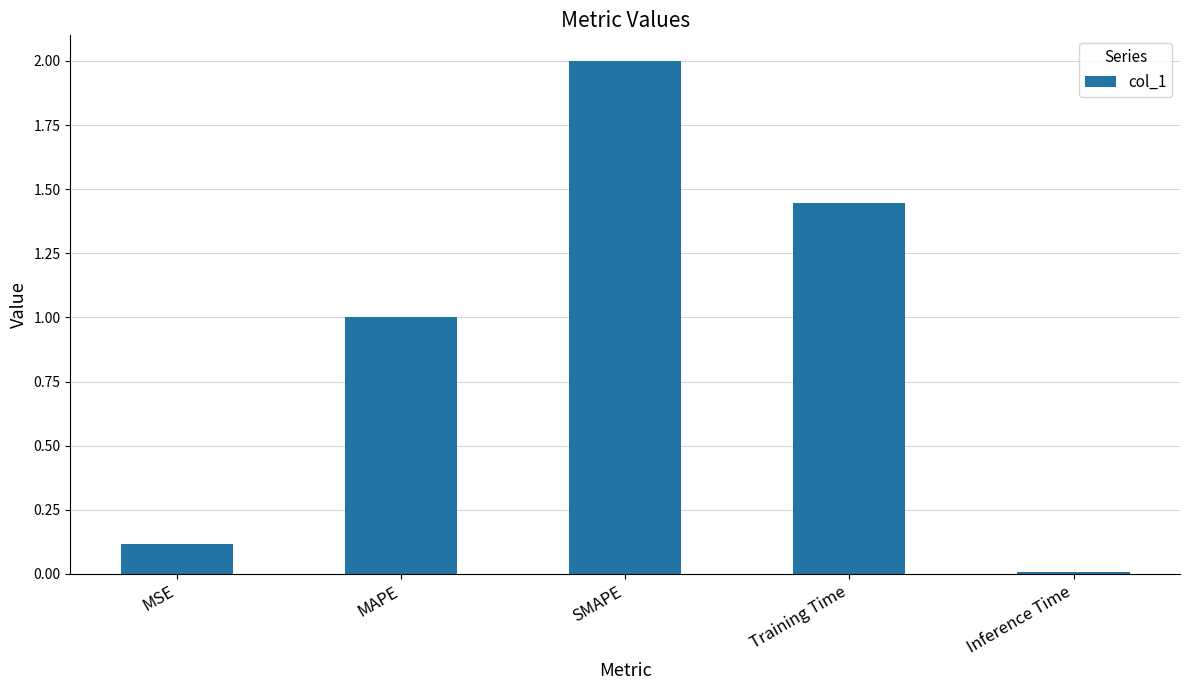

The chart shows a value of 0.0 at Inference Time. True or false?

True